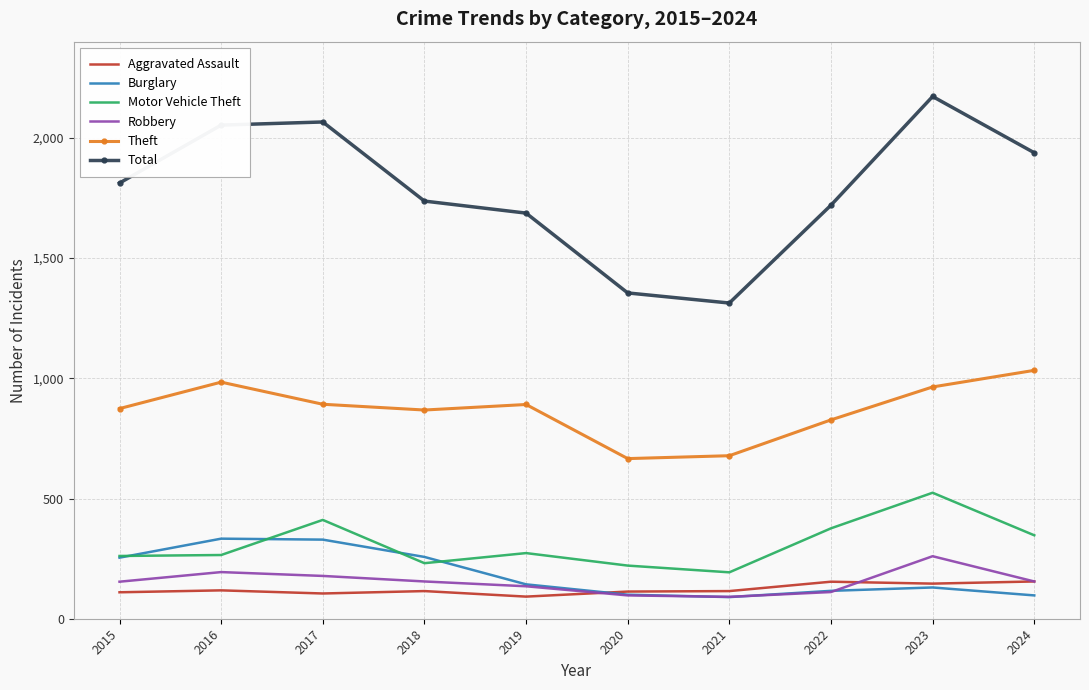

What is the spread (max minus min) of values at 2019?

1595